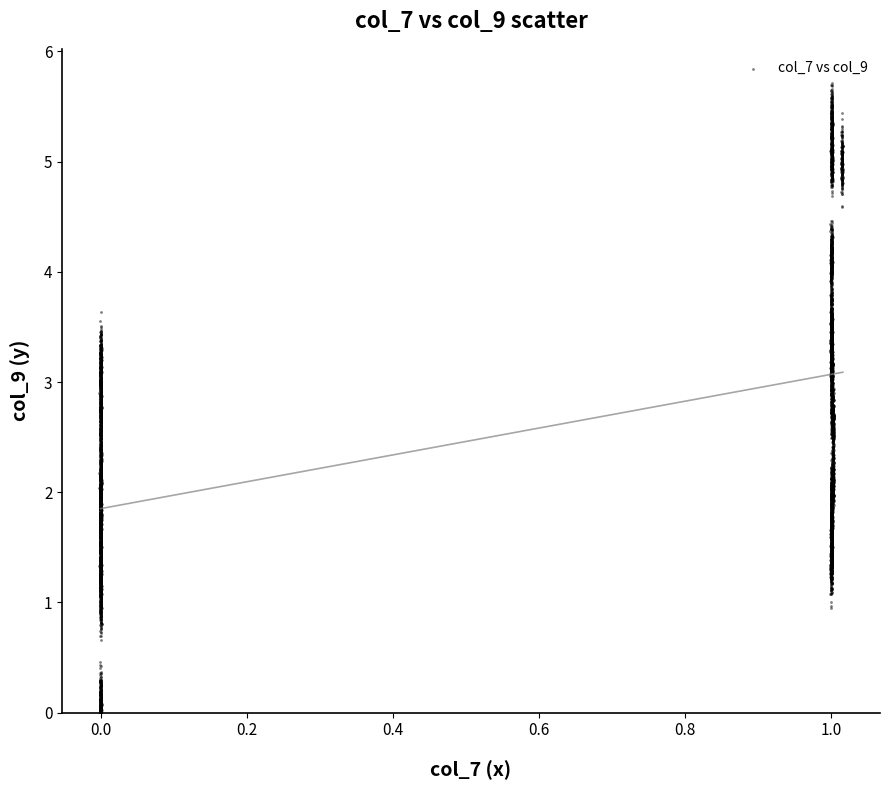

What is the range of Y values (max minus min)?

4.5